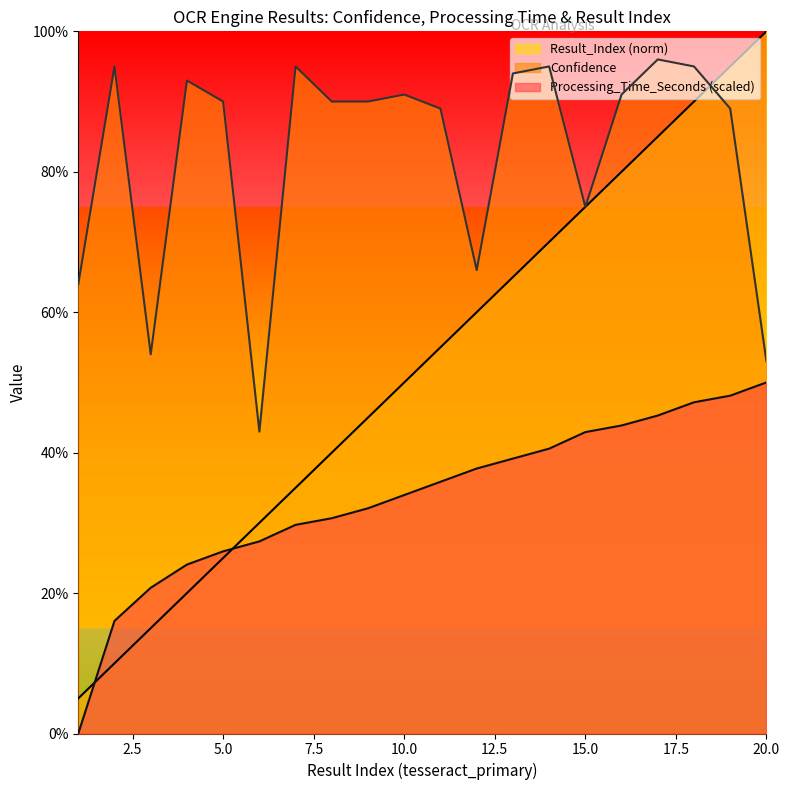

Reading left to right, transcribe all the data shown in this chart.

Processing_Time_Seconds: 0.0	0.2	0.2	0.2	0.3	0.3	0.3	0.3	0.3	0.3	0.4	0.4	0.4	0.4	0.4	0.4	0.5	0.5	0.5	0.5
Confidence: 0.6	0.9	0.5	0.9	0.9	0.4	0.9	0.9	0.9	0.9	0.9	0.7	0.9	0.9	0.8	0.9	1.0	0.9	0.9	0.5
Result_Index_norm: 0.1	0.1	0.1	0.2	0.2	0.3	0.3	0.4	0.5	0.5	0.6	0.6	0.7	0.7	0.8	0.8	0.8	0.9	0.9	1.0